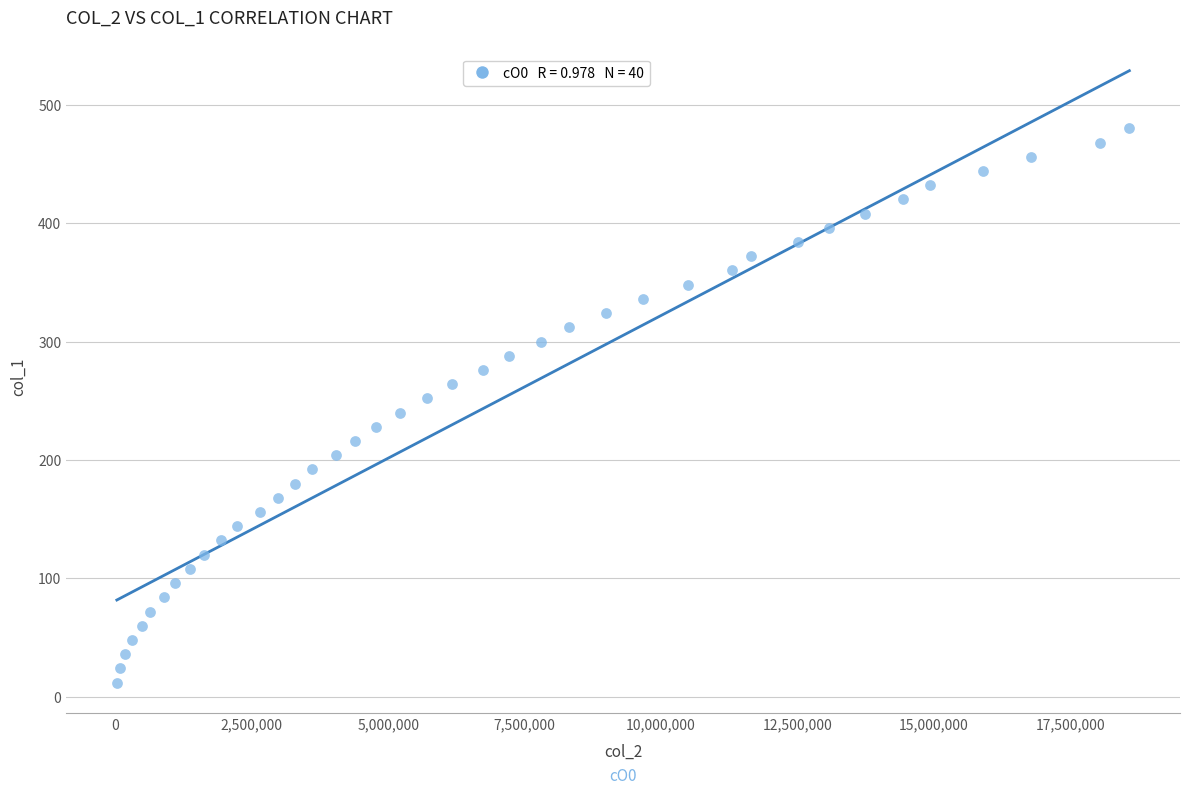

What is the range of X values (max minus min)?

18555181